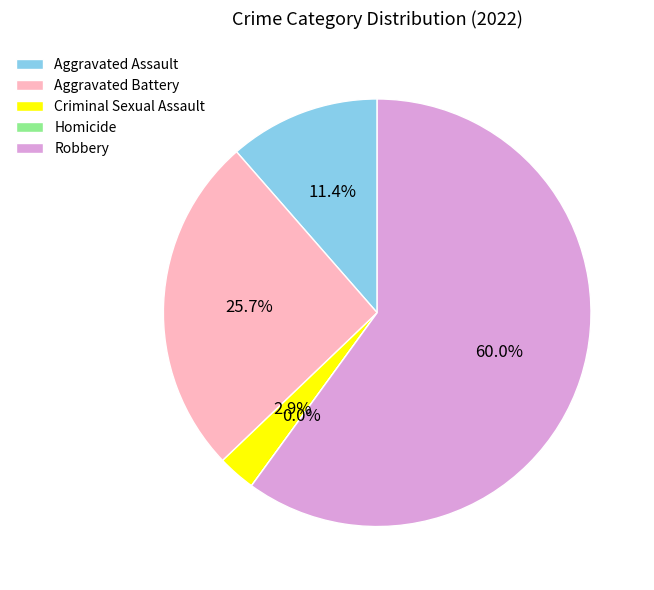

Is it true that Homicide is 1% of the pie?

False